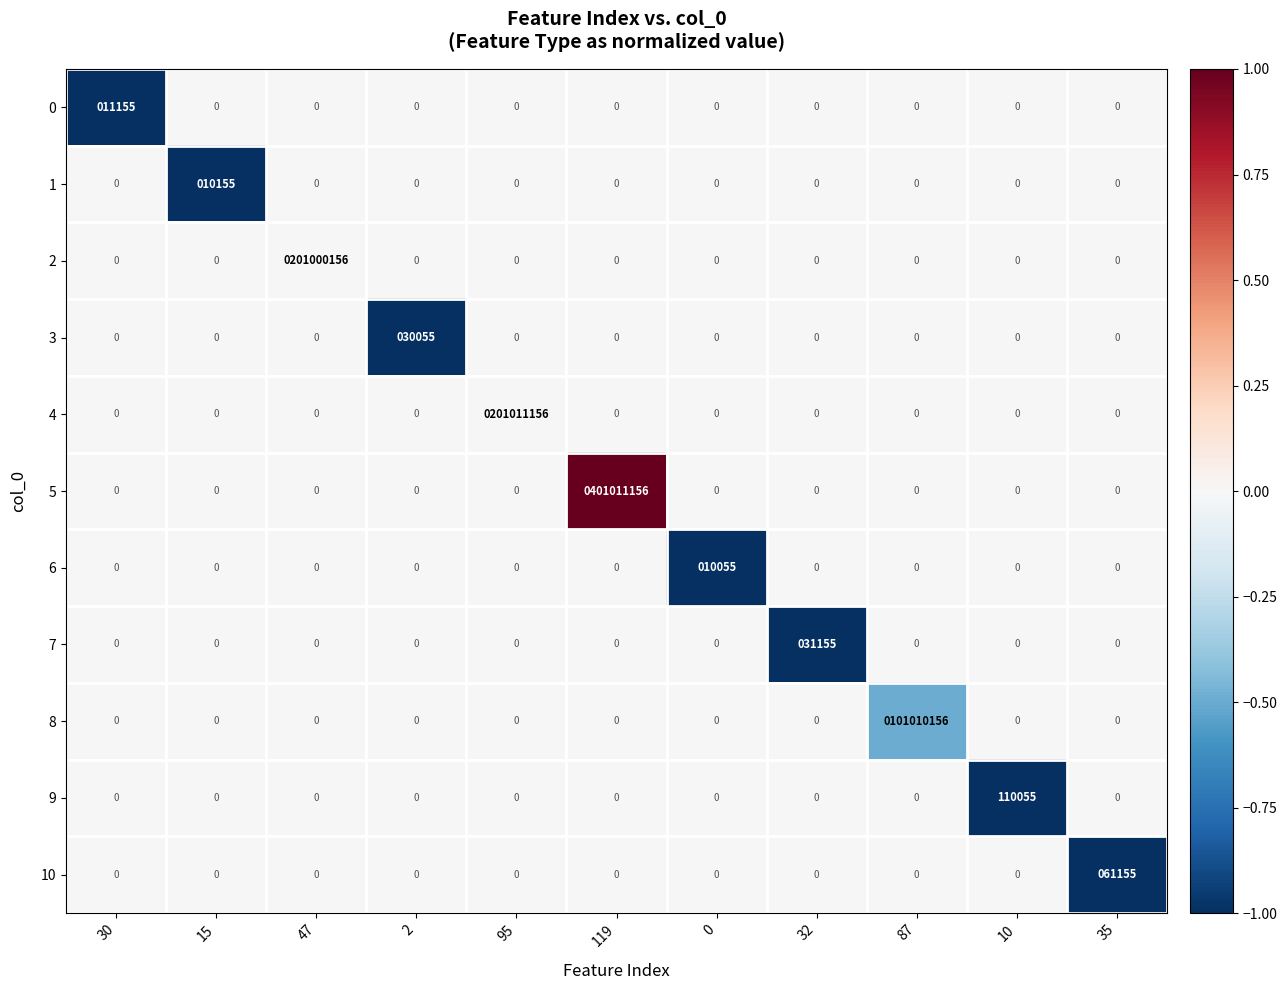

How many distinct data groups are displayed?

11